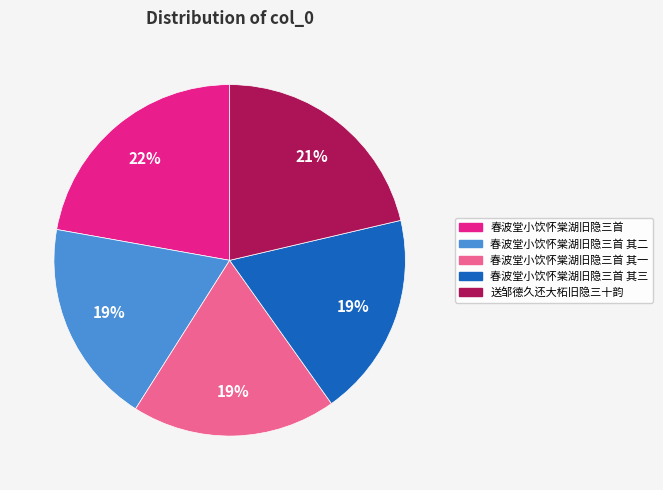

Do 春波堂小饮怀棠湖旧隐三首 其三 and 送邹德久还大柘旧隐三十韵 together represent more than half of the pie?

No